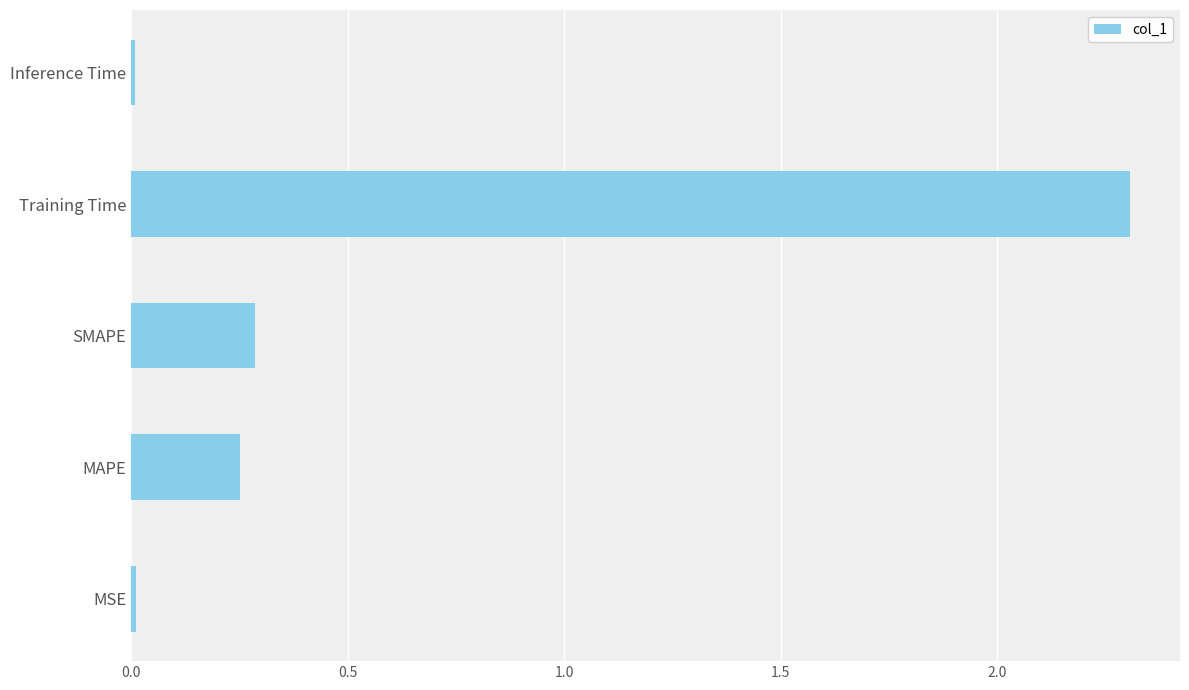

The chart shows a value of 0.0 at MSE. True or false?

True